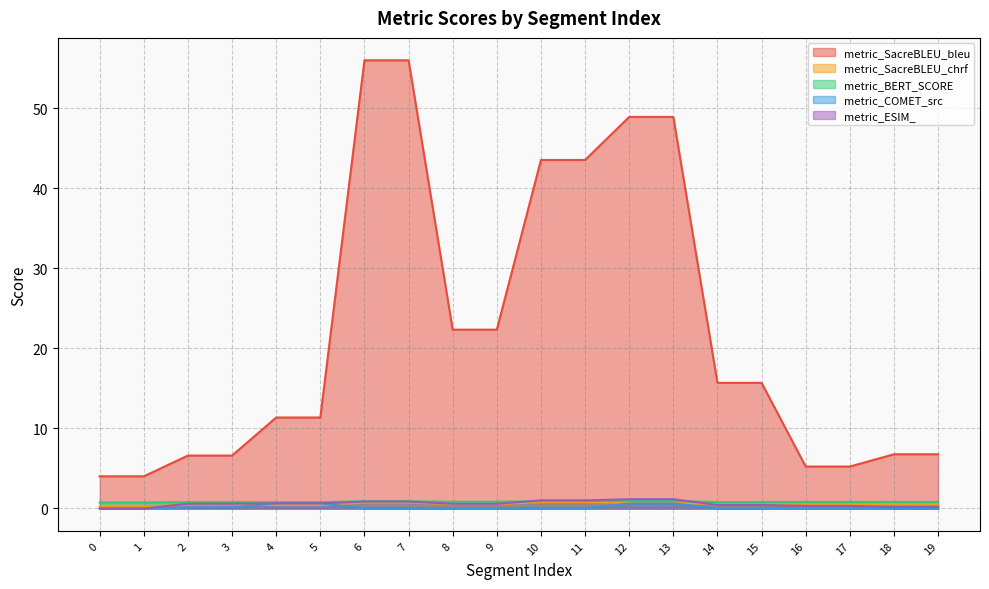

How many series are shown in this chart?

5